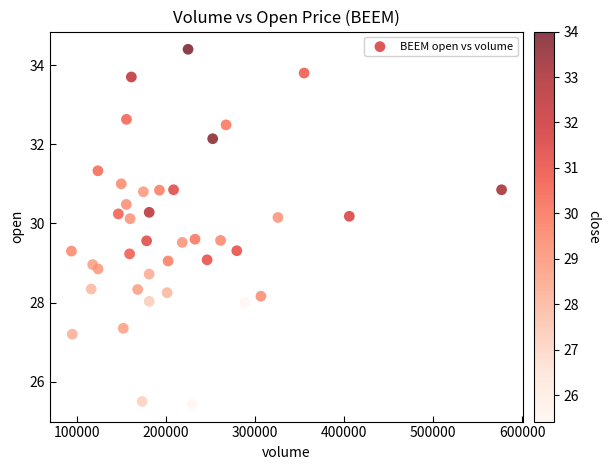

What is the range of X values (max minus min)?

482689.0